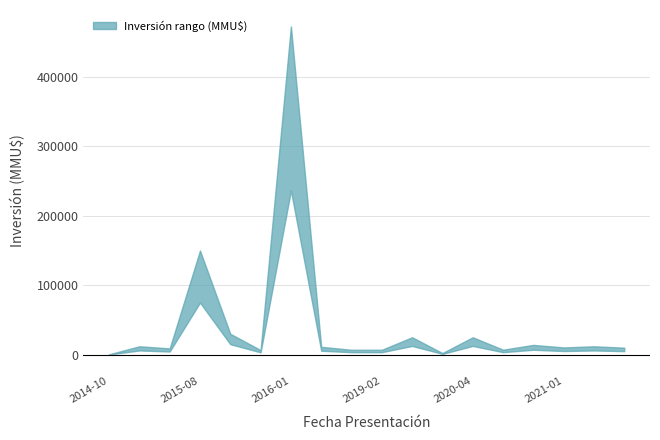

True or false: upper has a value of 150000 at 2015-08.

True